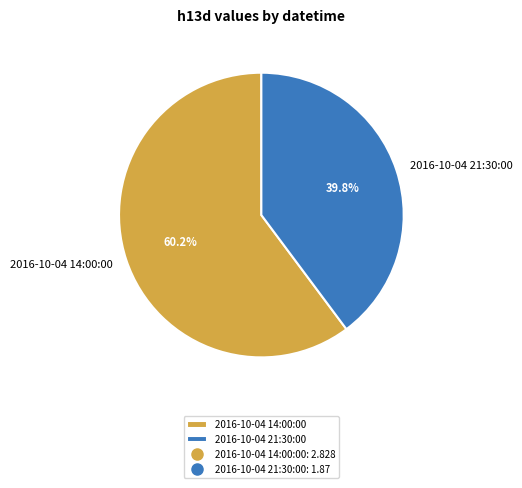

To the nearest percent, what is the difference between the 2016-10-04 21:30:00 and 2016-10-04 14:00:00 slice percentages?

20%